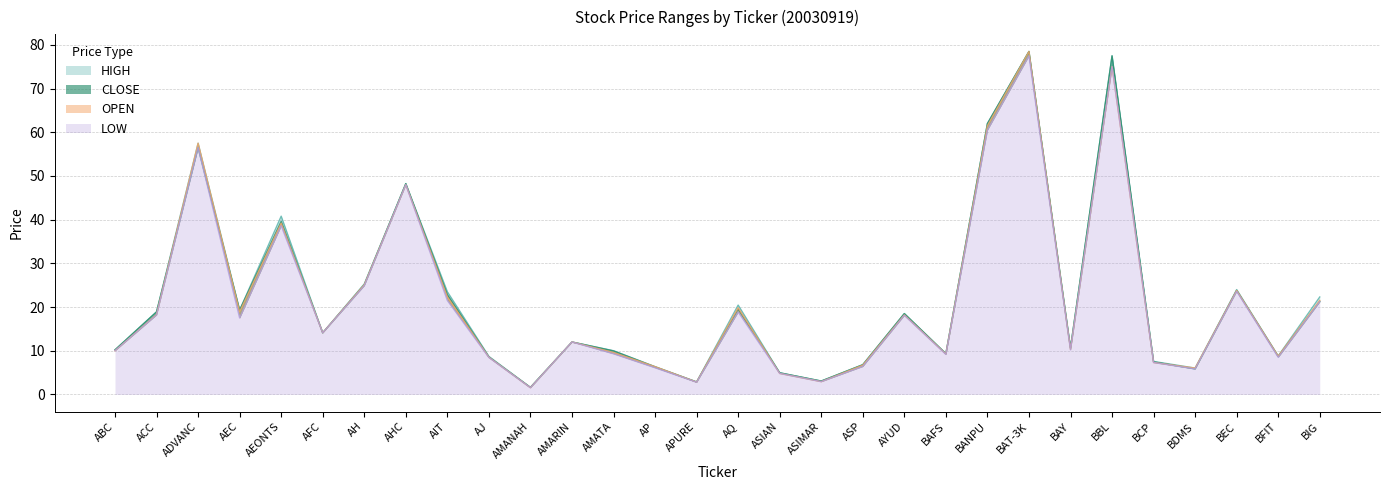

What is the difference between the maximum and minimum values in the HIGH series?

76.9